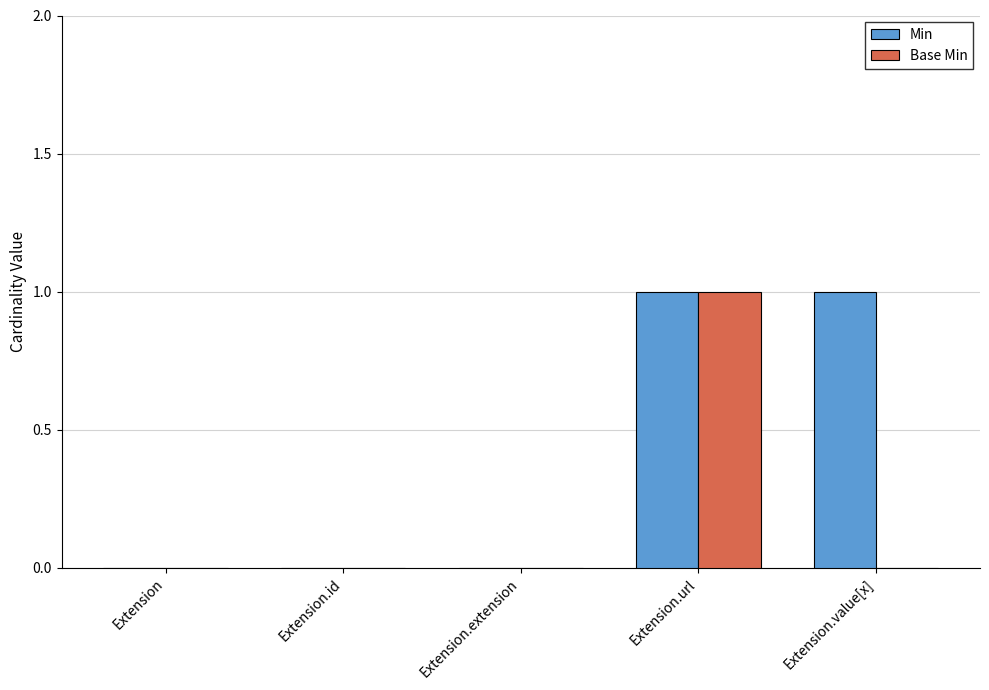

At which label does Base Min reach its peak?

Extension.url